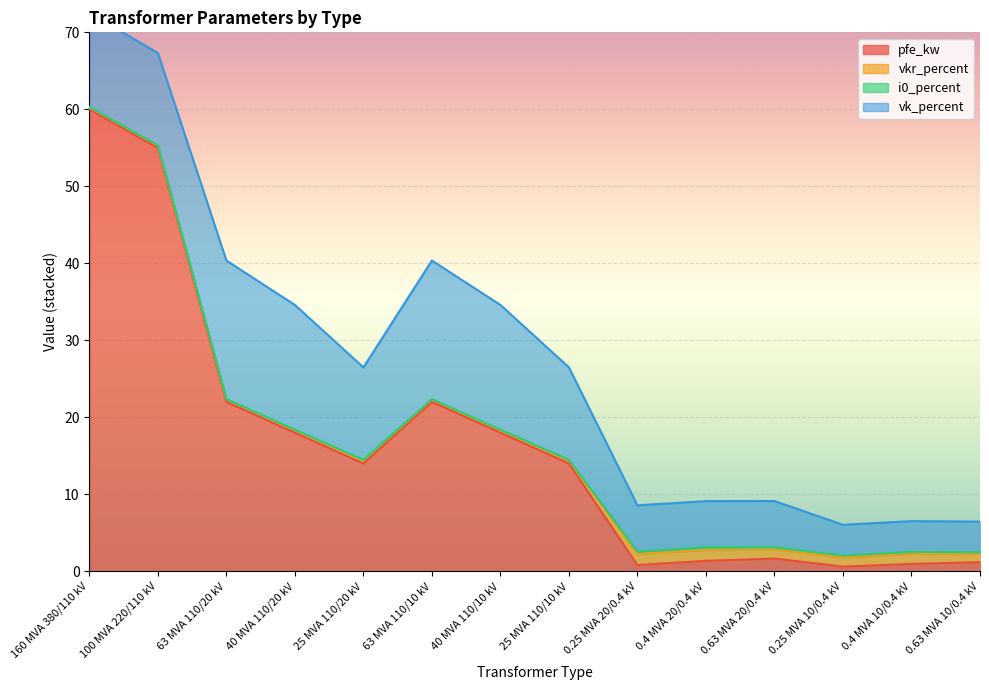

At which category is the sum across all series the highest?

160 MVA 380/110 kV